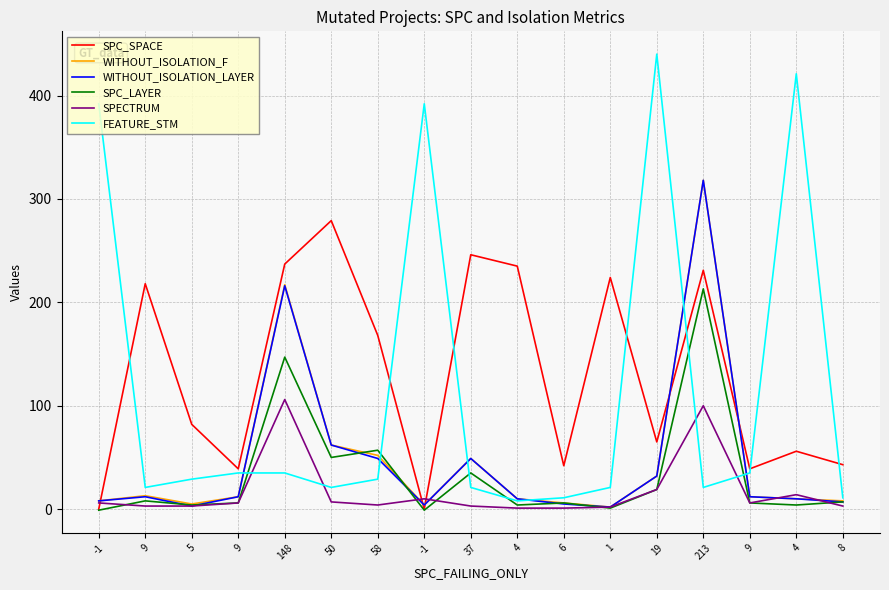

Count the number of data series in this chart.

6